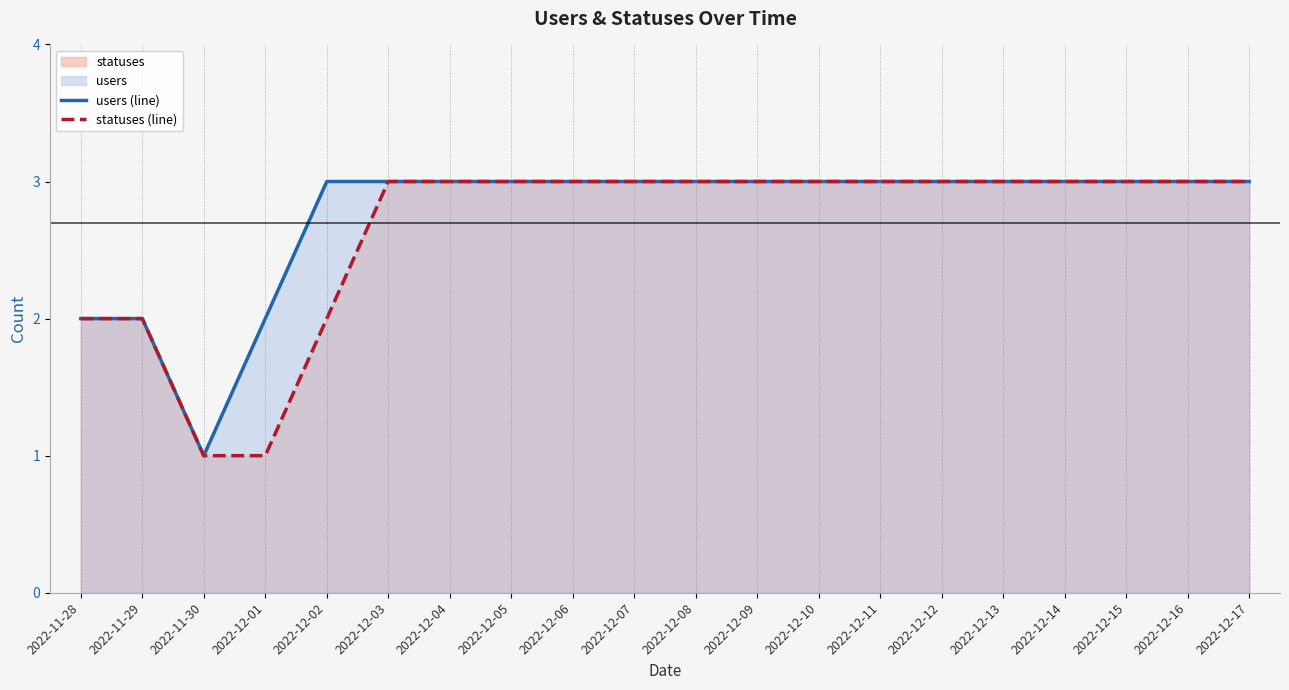

What is the sum of all users (line) values?

55